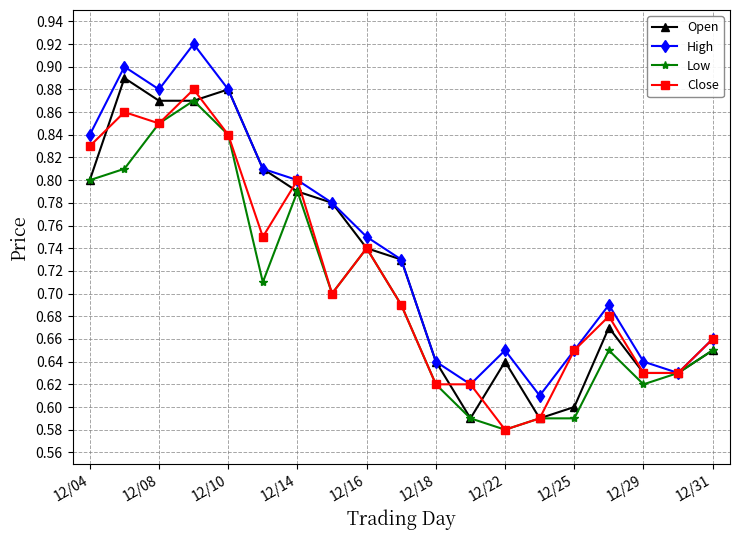

In Open, how many points are higher than both neighbors (excluding endpoints)?

4